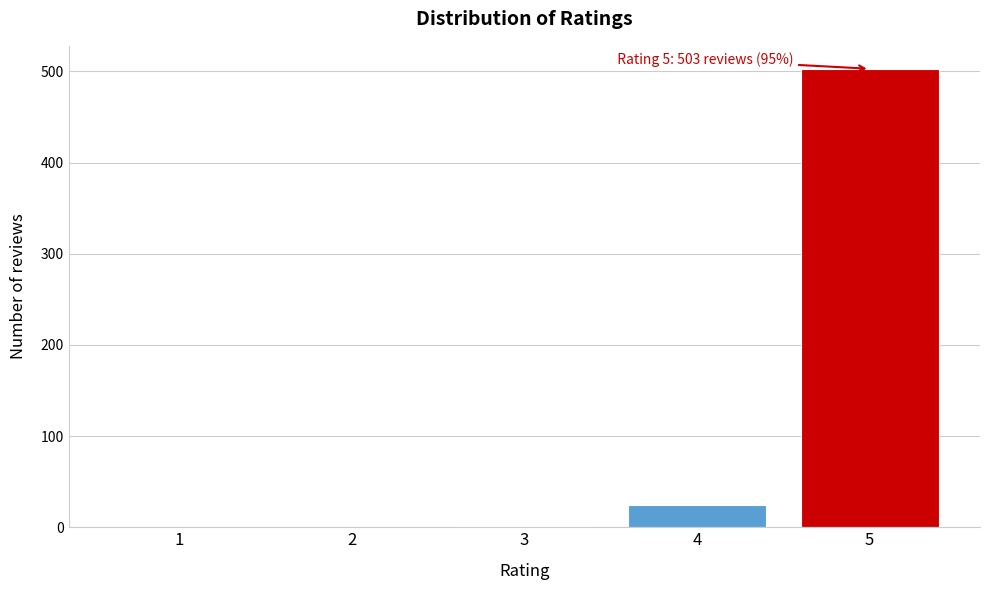

Is it true that the value at 4 is 24?

True